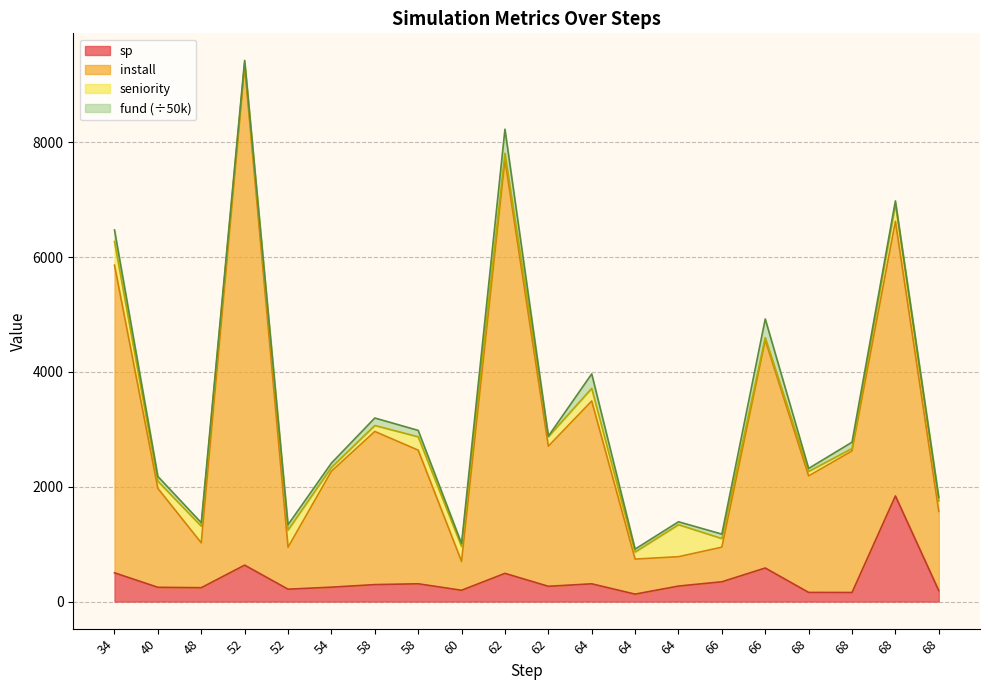

Where is sp nearest to the value 984?

52